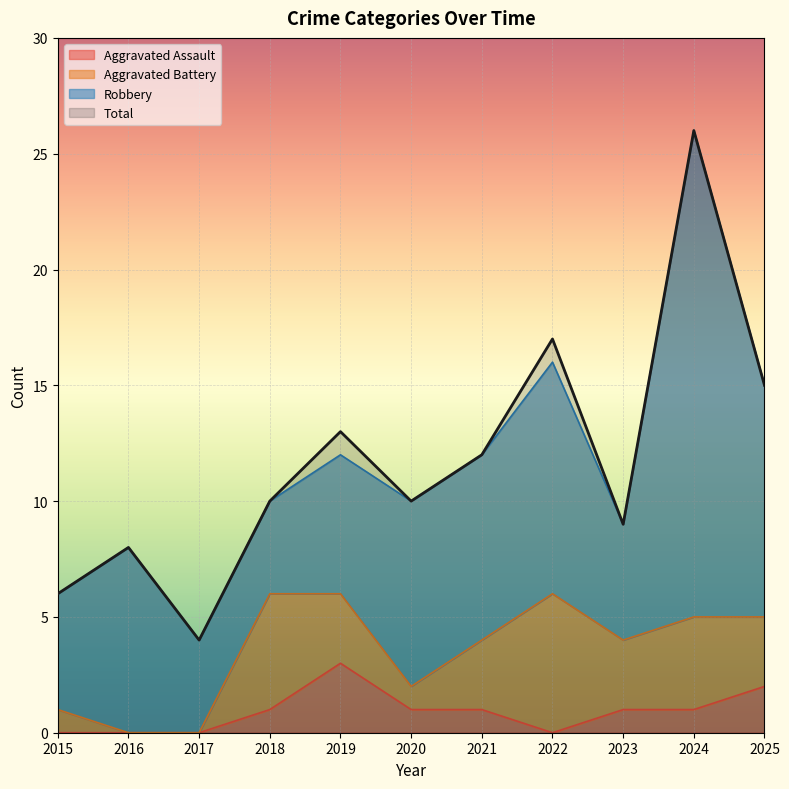

True or false: Aggravated Assault and Total cross at least once.

False